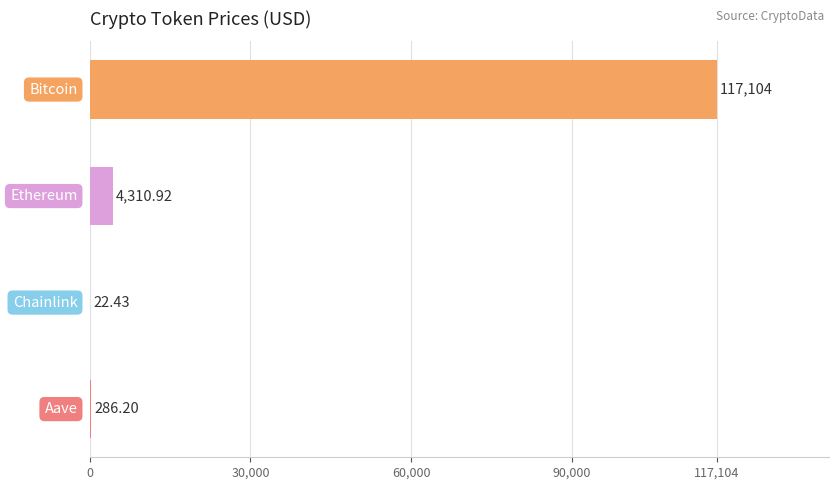

What is the sum of all values?

121723.6